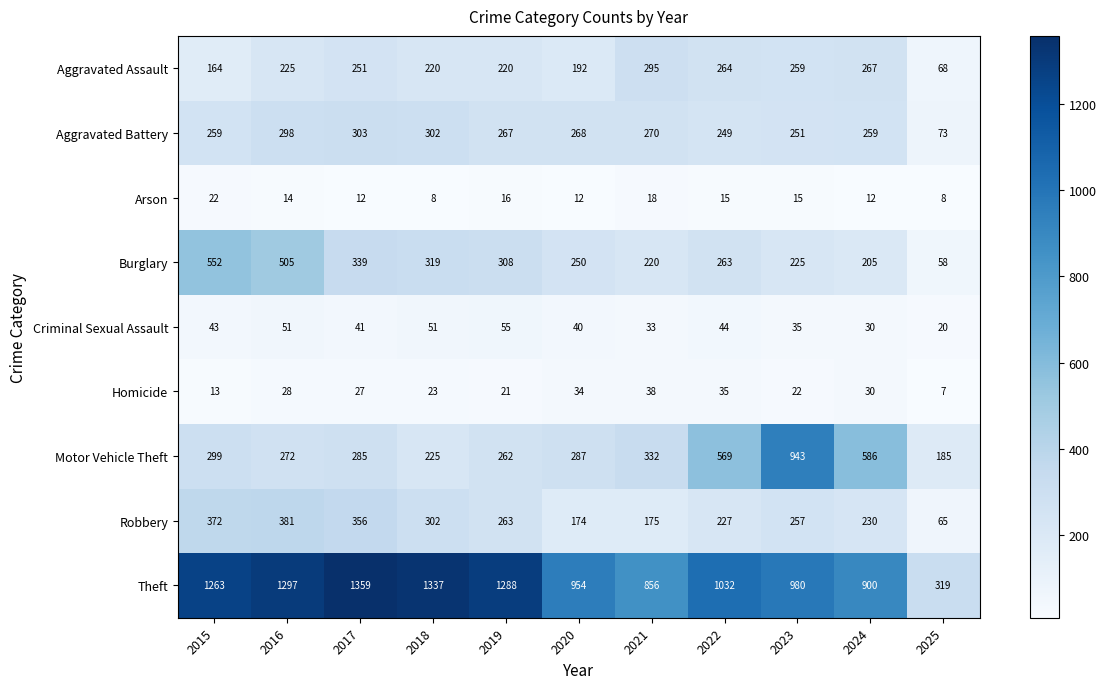

Which series changed the most between 2016 and 2019?

Burglary